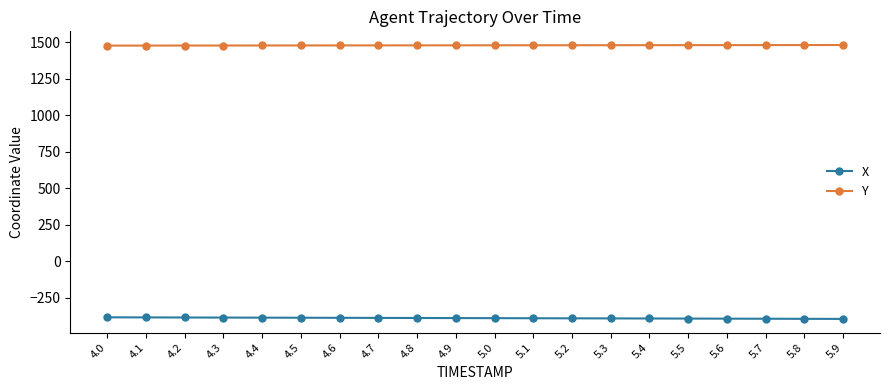

What is the difference between the X values at 5.2 and 4.1?

6.3